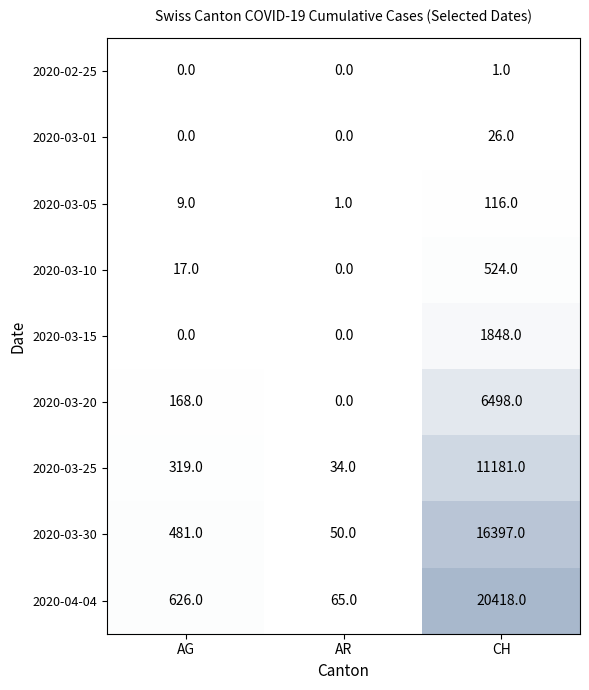

True or false: 2020-03-15 has a value of 0 at AR.

True